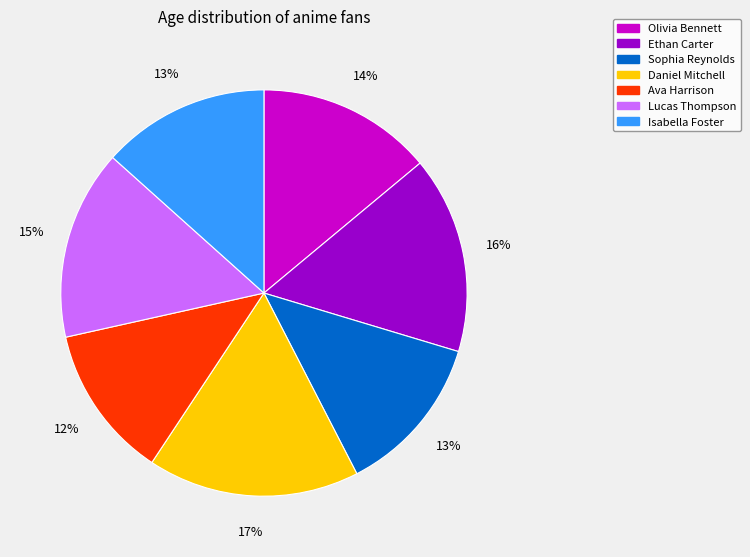

To the nearest percent, what percentage of the pie is Lucas Thompson?

15%